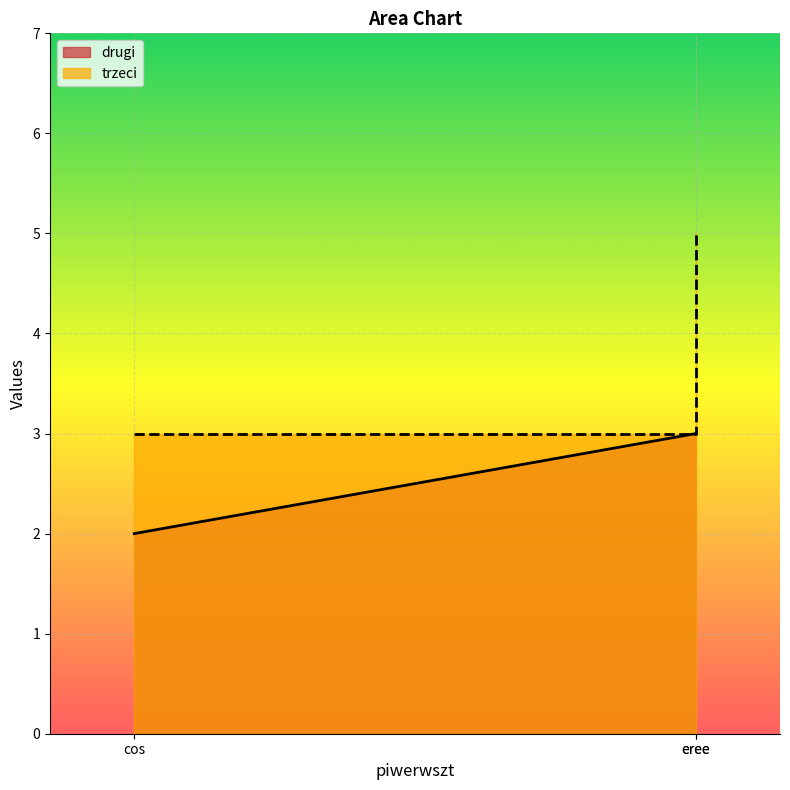

What value does the drugi series have at cos?

2